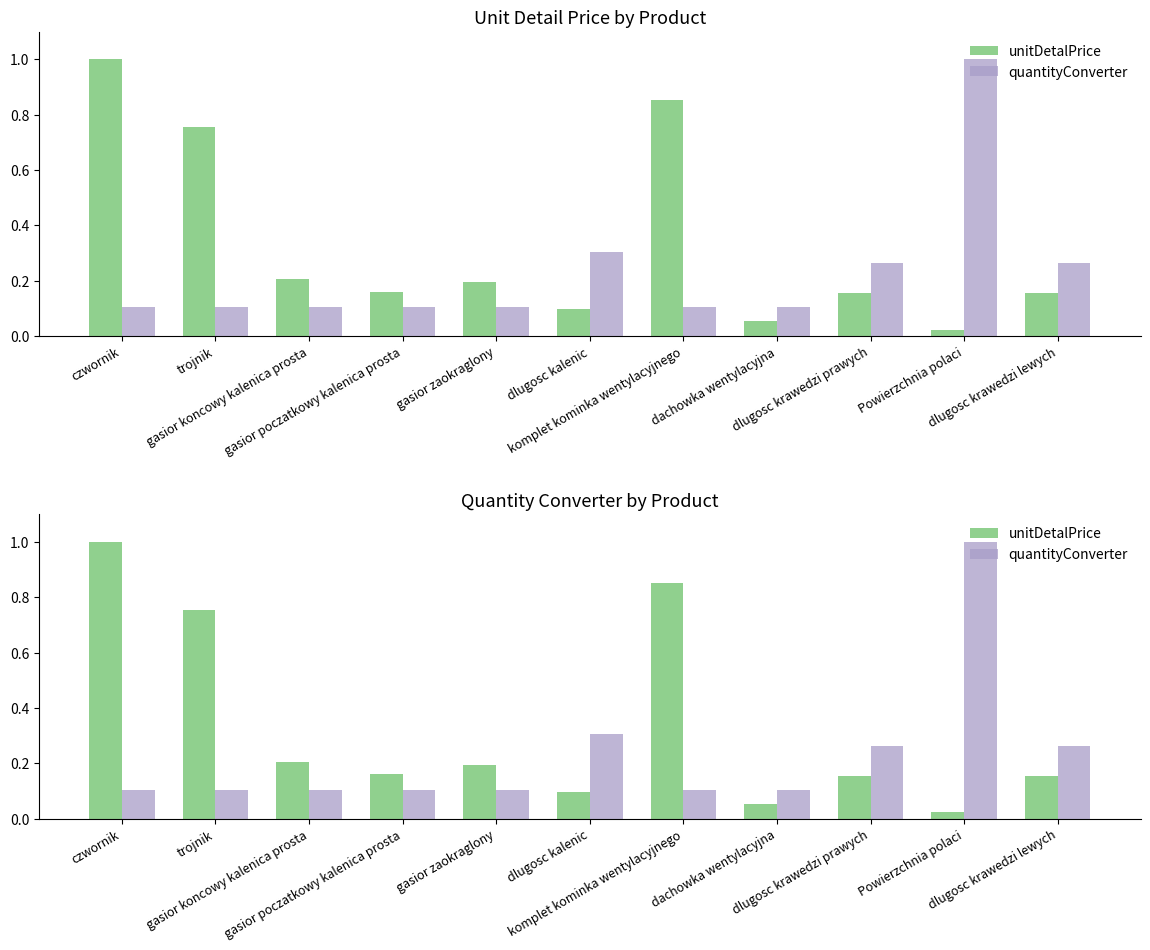

At dachowka wentylacyjna, list the series in order from largest to smallest.

quantityConverter, unitDetalPrice